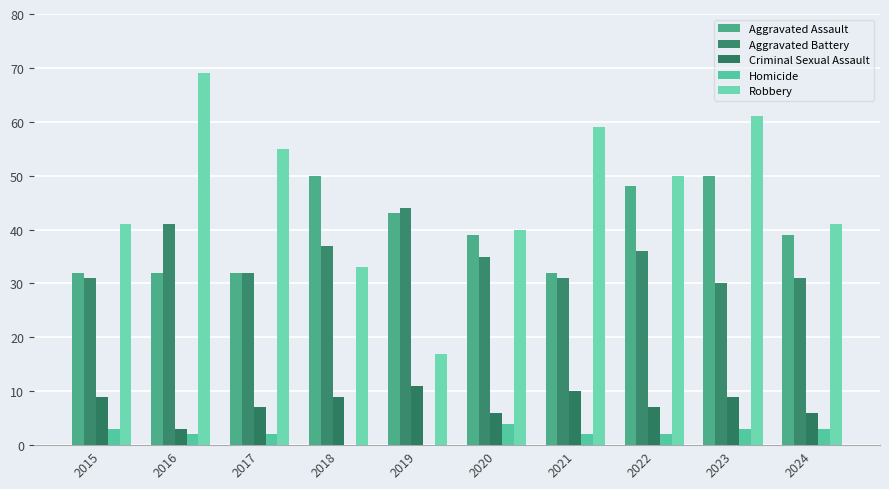

Which category has the lowest value in the Aggravated Battery series?

2023